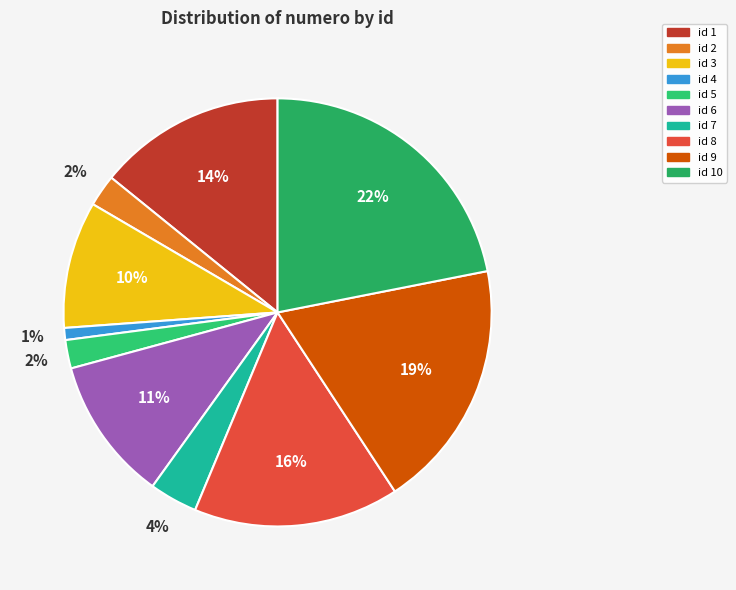

Does any single category account for the majority?

No